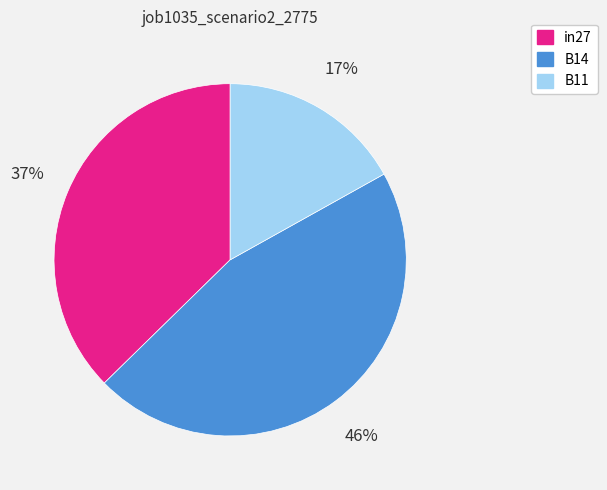

What is the smallest slice in the pie chart?

B11